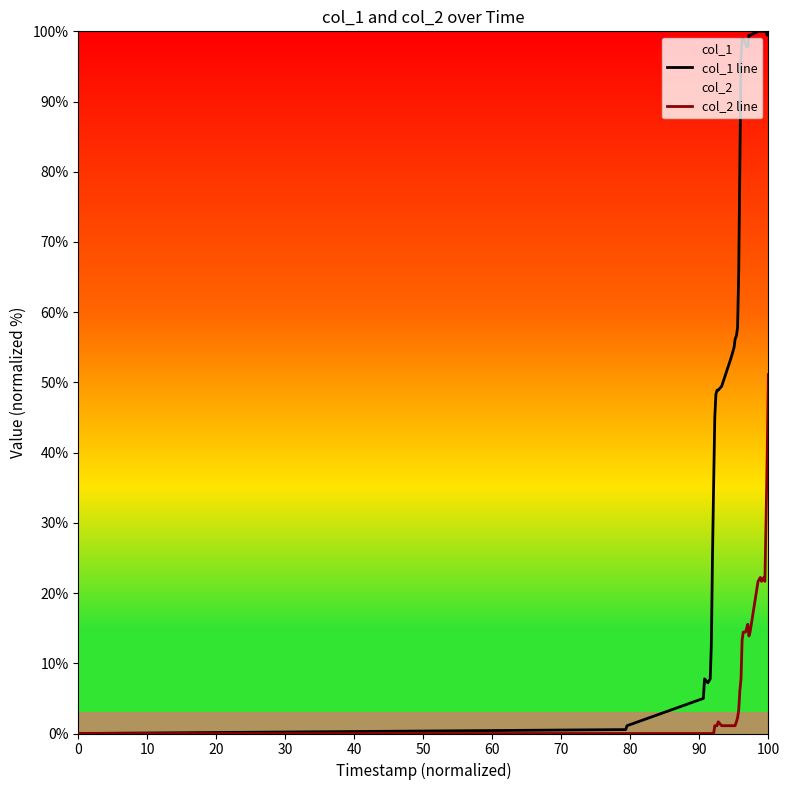

At which category is the sum across all series the highest?

100